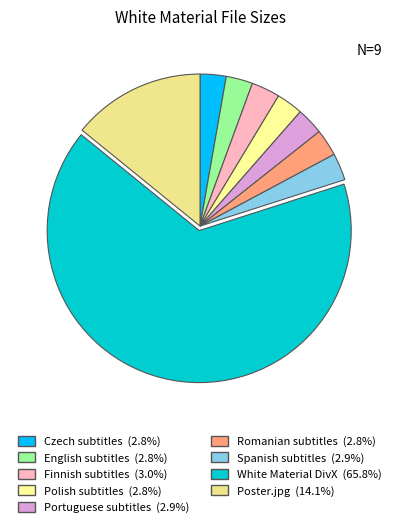

True or false: Romanian subtitles accounts for 1% of the total.

False